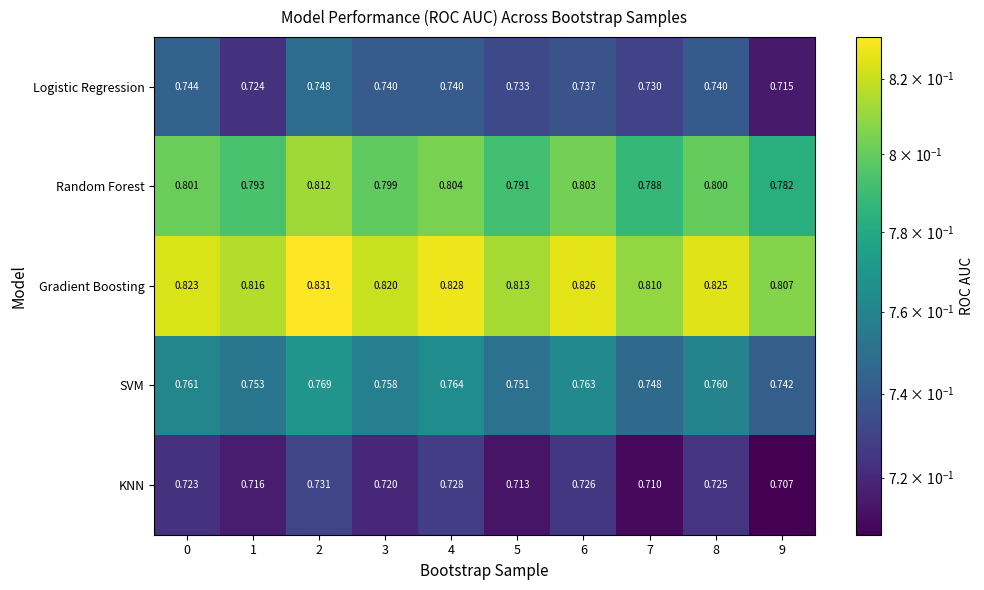

Count the number of categories in the chart.

10